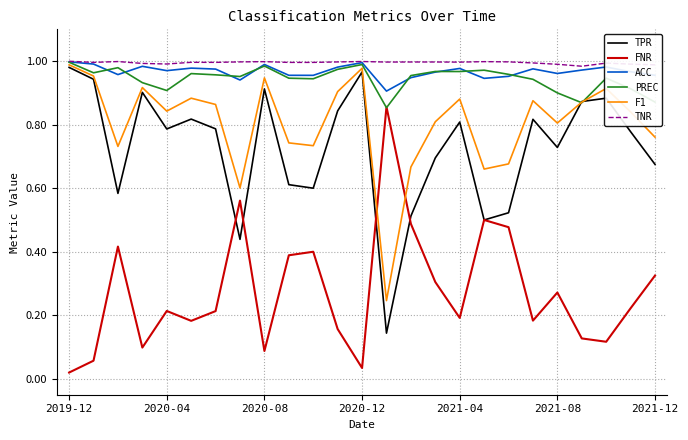

True or false: PREC has more than 0 interior local peaks.

True